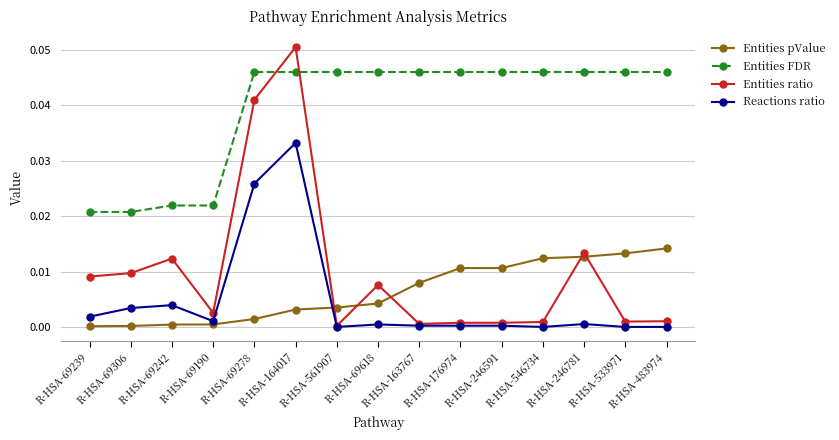

Which series ends up on top after the final intersection of Reactions ratio and Entities pValue?

Entities pValue